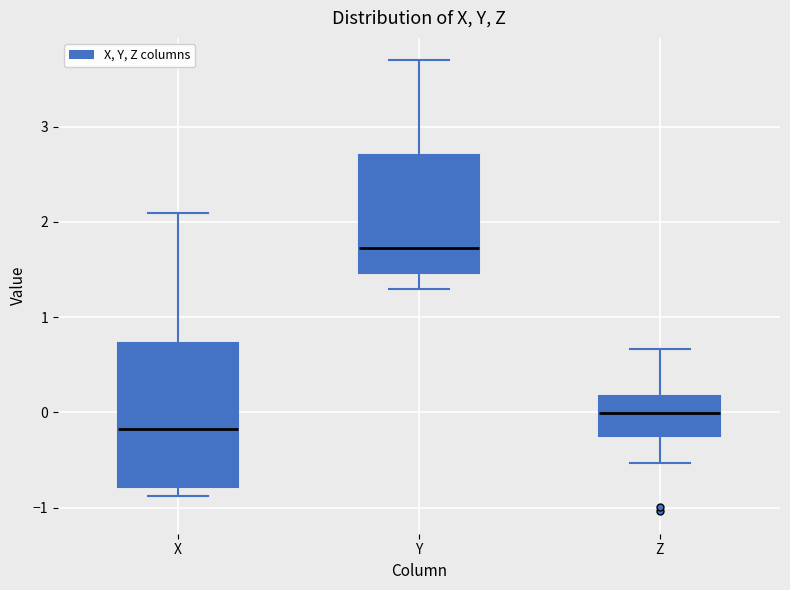

Where does the median line of the box for Z sit on the y-axis? The values are not printed on the chart, so give them approximately, as read against the axis.

0.0